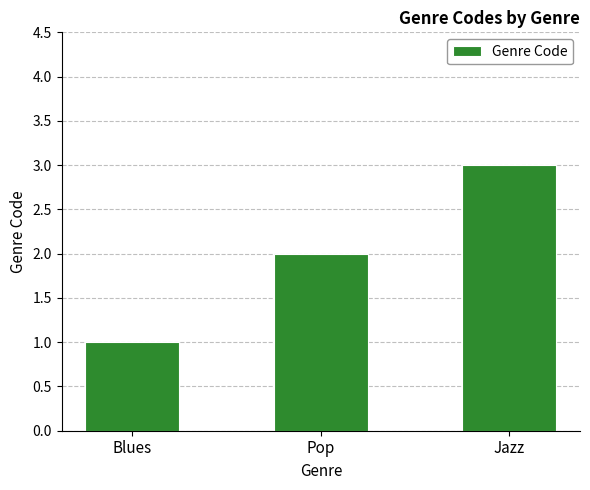

At which label is the value closest to 2?

Pop